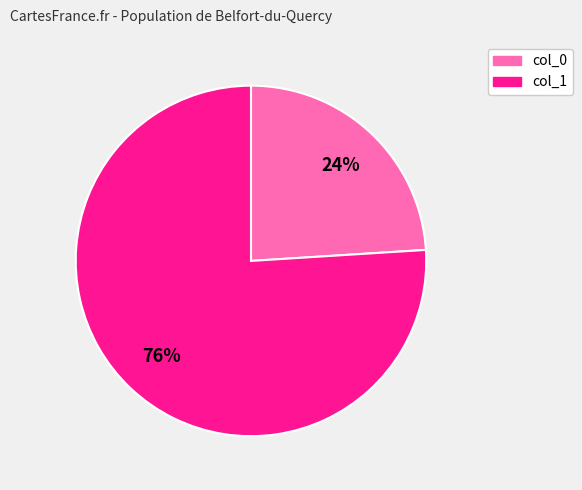

To the nearest percent, what is the difference between the largest and smallest slice percentages?

52%